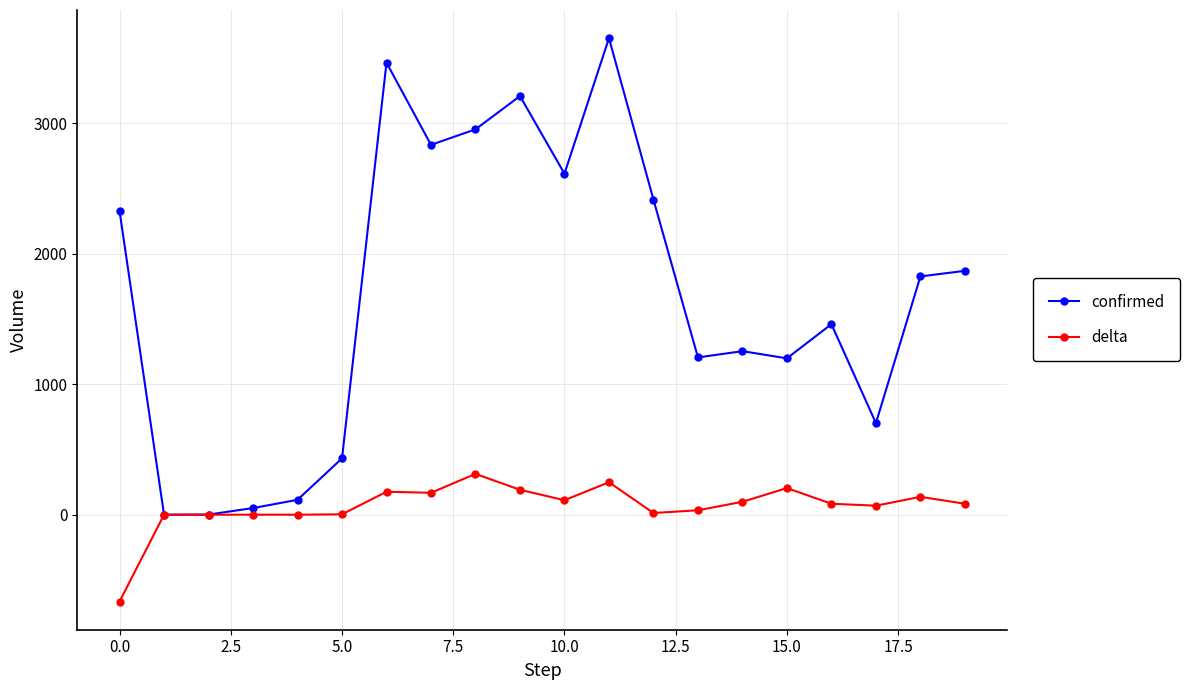

True or false: confirmed has more than 2 points higher than both neighbors.

True